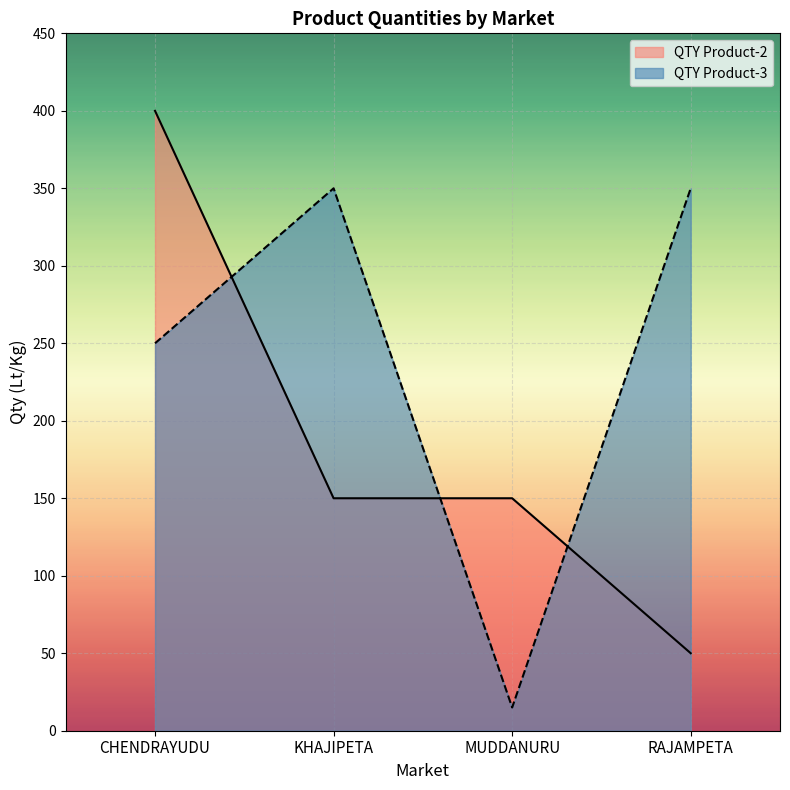

Which series has the largest range (max minus min)?

QTY Product-2